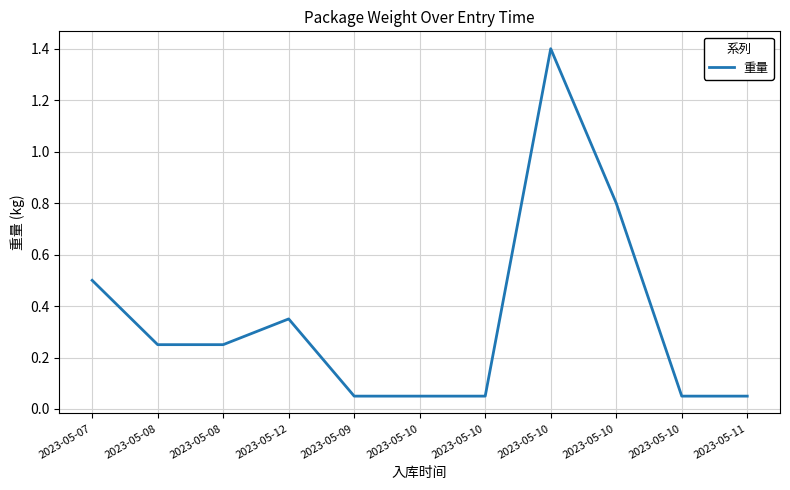

How many lines are shown in the chart?

1